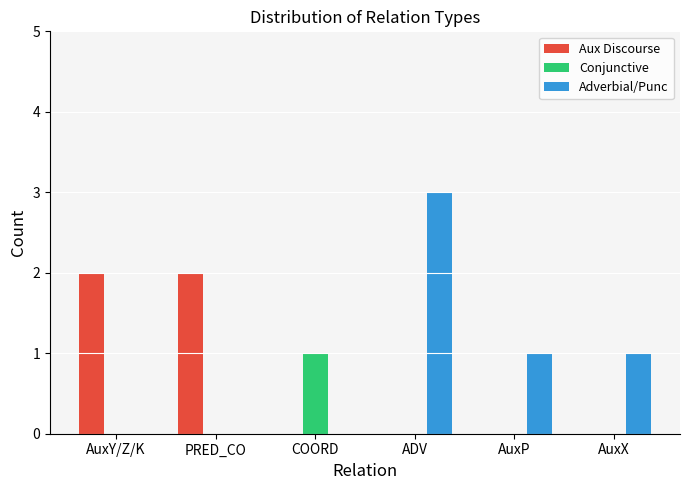

How many categories are shown in the chart?

6